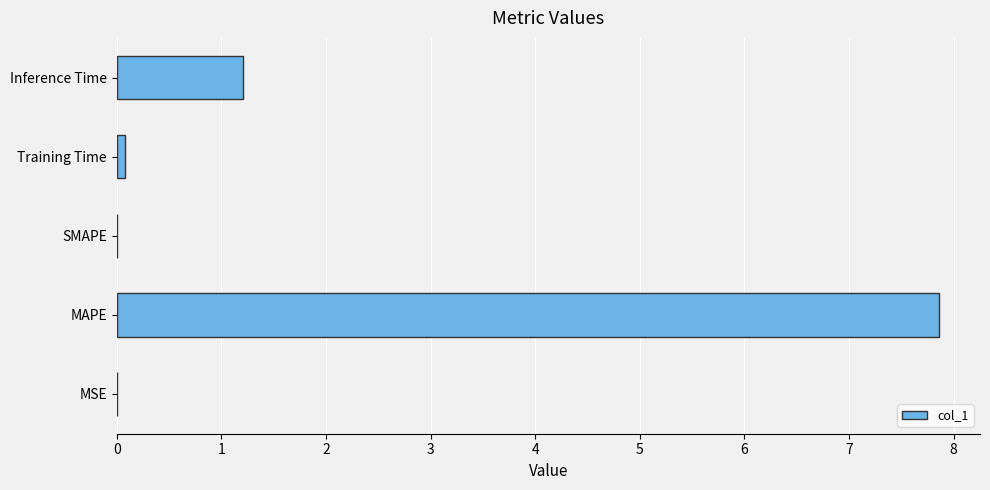

What is the approximate value at Inference Time?

1.2